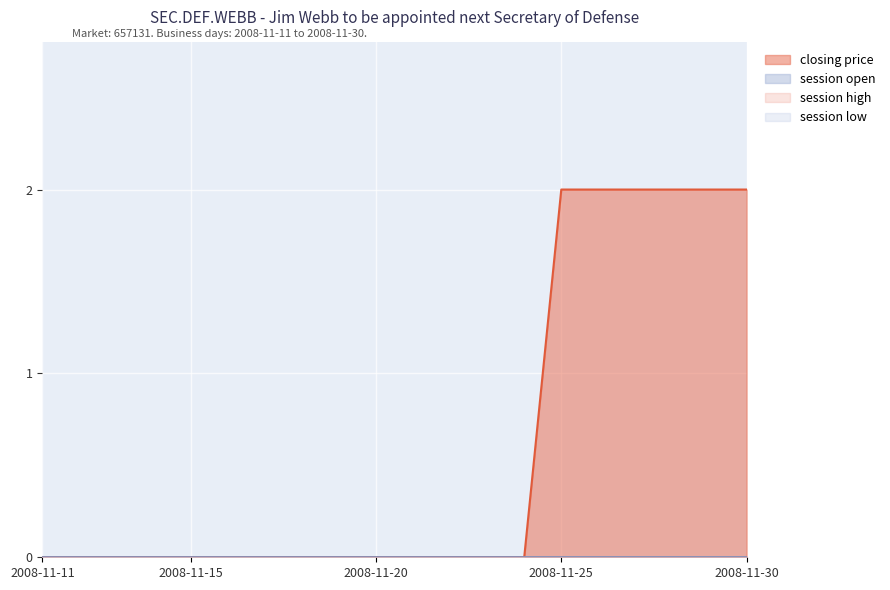

Which series has the largest total across all categories?

closing price